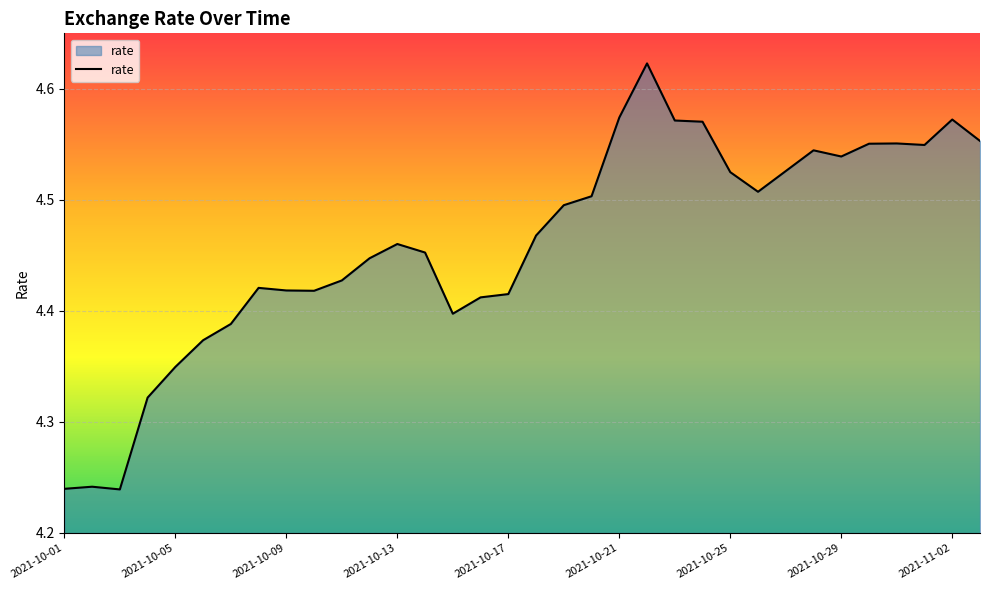

What is the difference between the maximum and minimum values?

0.4